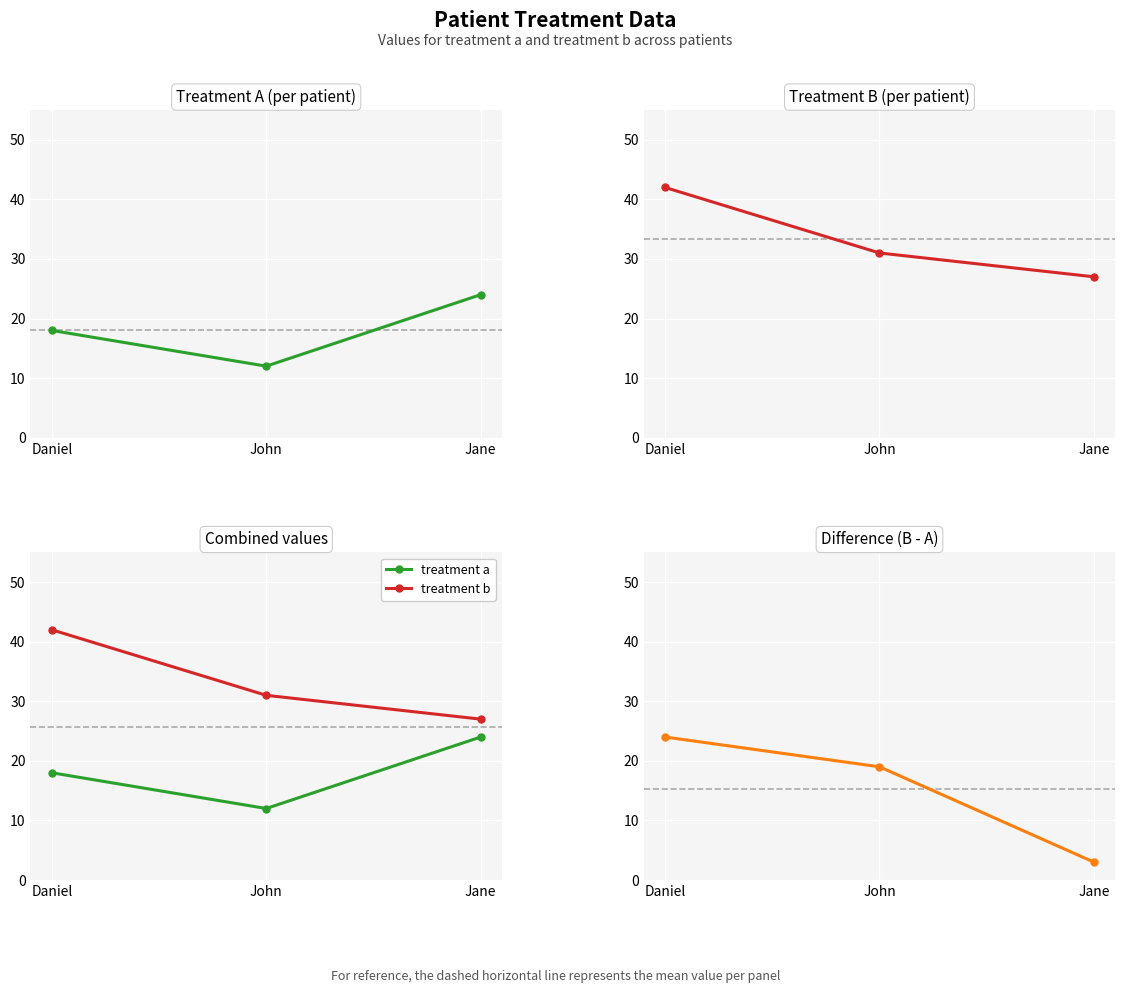

Is this an area chart (filled region under the line)?

No